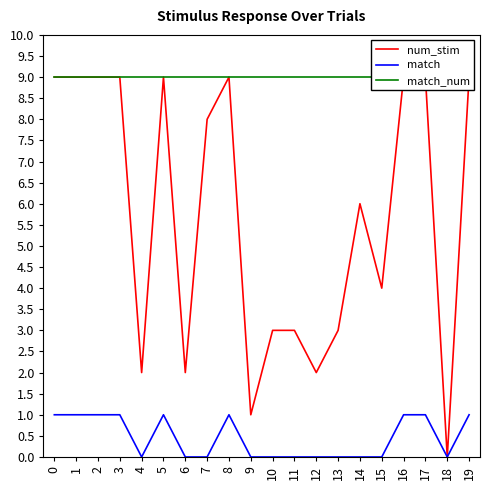

What is the average value of the num_stim series?

6